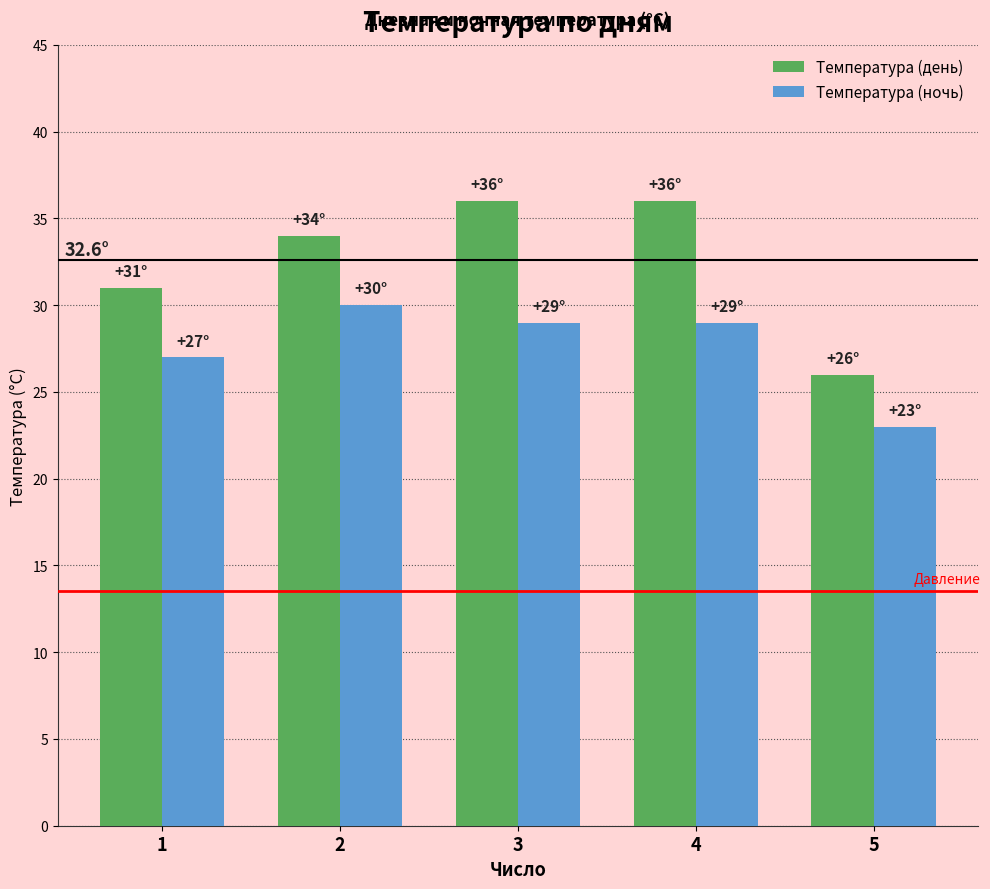

How many bars are there in each group?

2